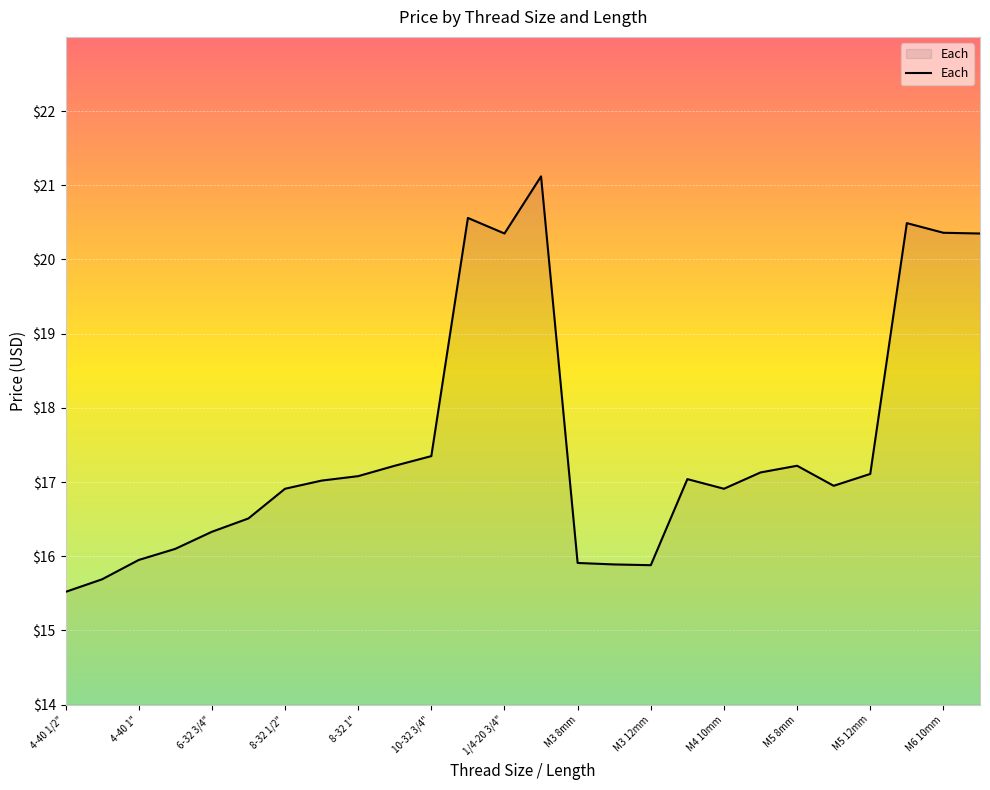

Does the chart display data point markers on the line(s)?

No